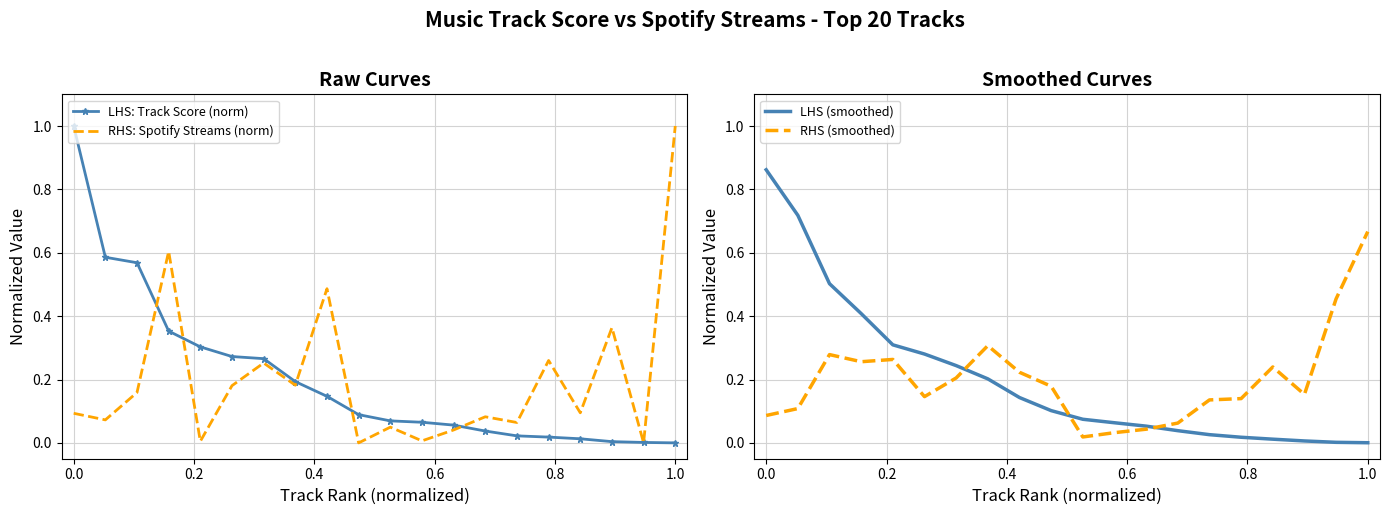

Is the value of LHS: Track Score (norm) at 0.2 greater than the value of RHS: Spotify Streams (norm) at 0.6?

Yes